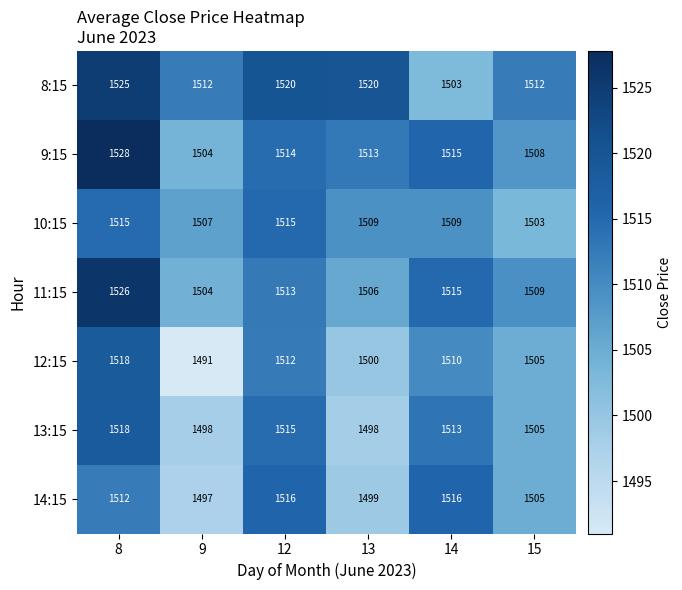

What is the spread (max minus min) of values at 14?

13